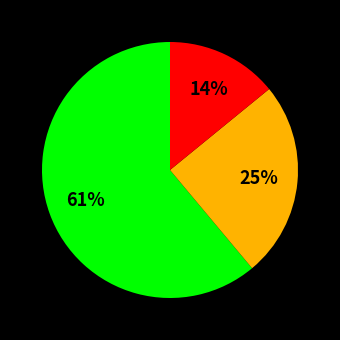

Is there any slice that represents more than half of the pie?

Yes